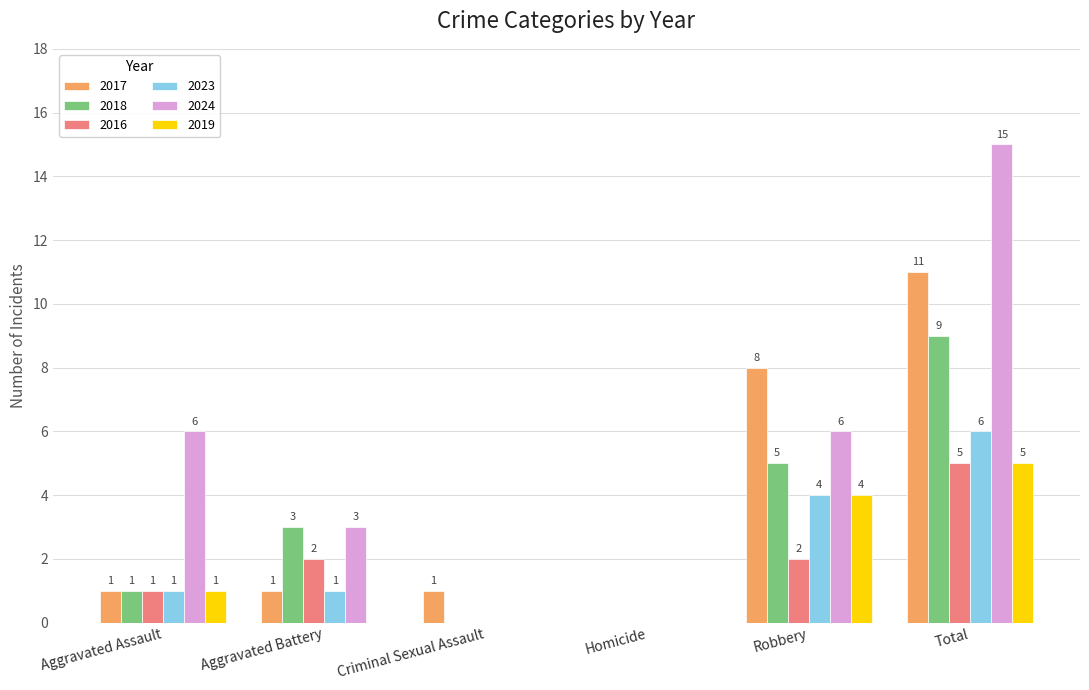

What is the sum of all 2016 values?

10